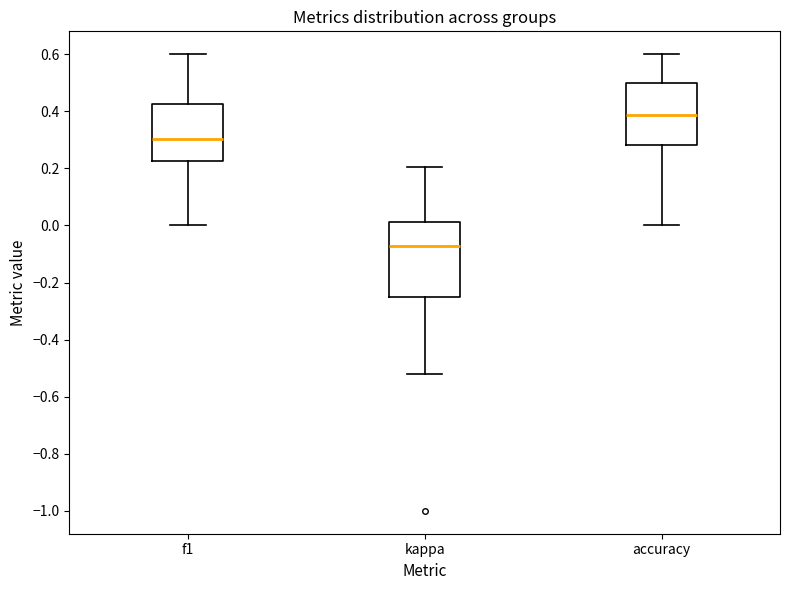

Reading left to right, transcribe this box plot: for each box, give where its median line is, the range the box spans, and where its two whiskers end, as read against the y-axis. The values are not printed on the chart, so give them approximately, as read against the axis.

f1: median 0.30, box 0.22 to 0.42, whiskers 0.00 to 0.60
kappa: median -0.08, box -0.24 to 0.02, whiskers -0.52 to 0.20
accuracy: median 0.38, box 0.28 to 0.50, whiskers 0.00 to 0.60